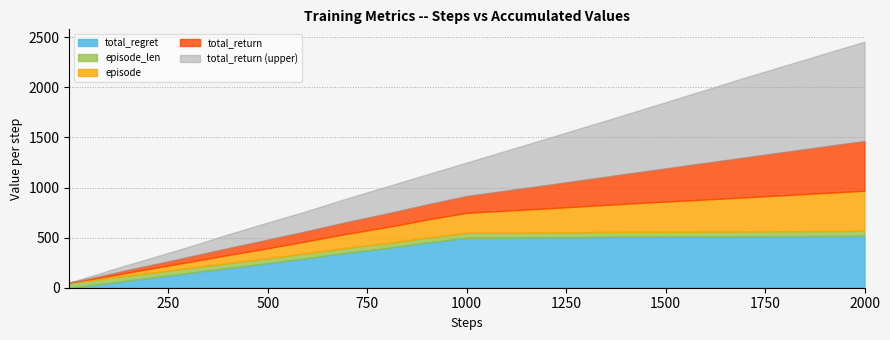

What is the maximum value for total_regret?

518.1